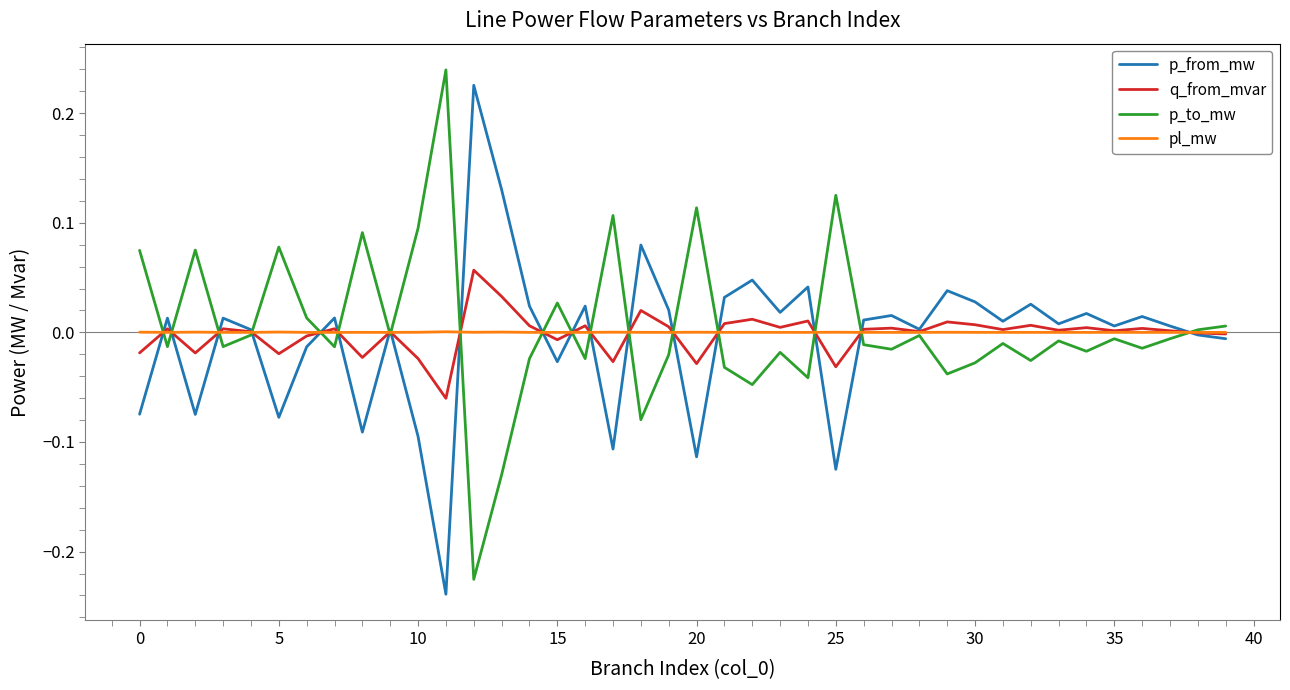

What are all the series names shown in the legend?

p_from_mw, q_from_mvar, p_to_mw, pl_mw